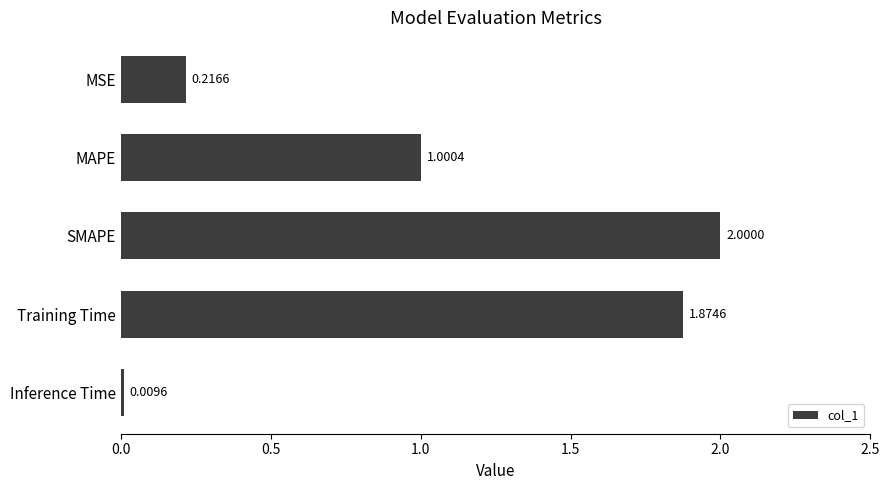

How many data points are above 1?

3